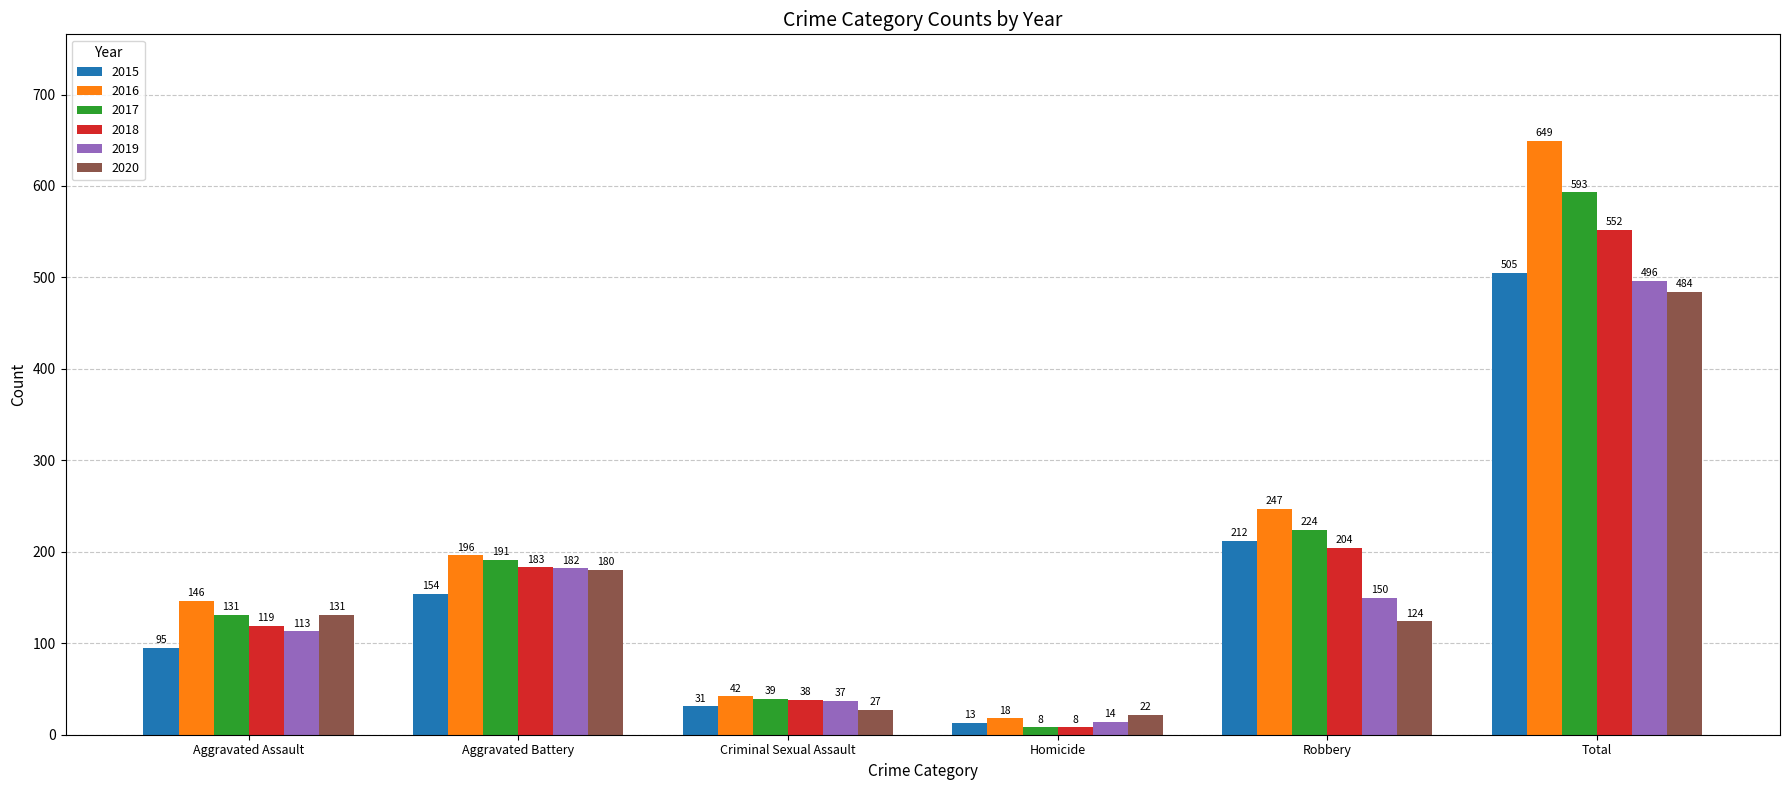

True or false: 2015 has a value of 154 at Aggravated Battery.

True